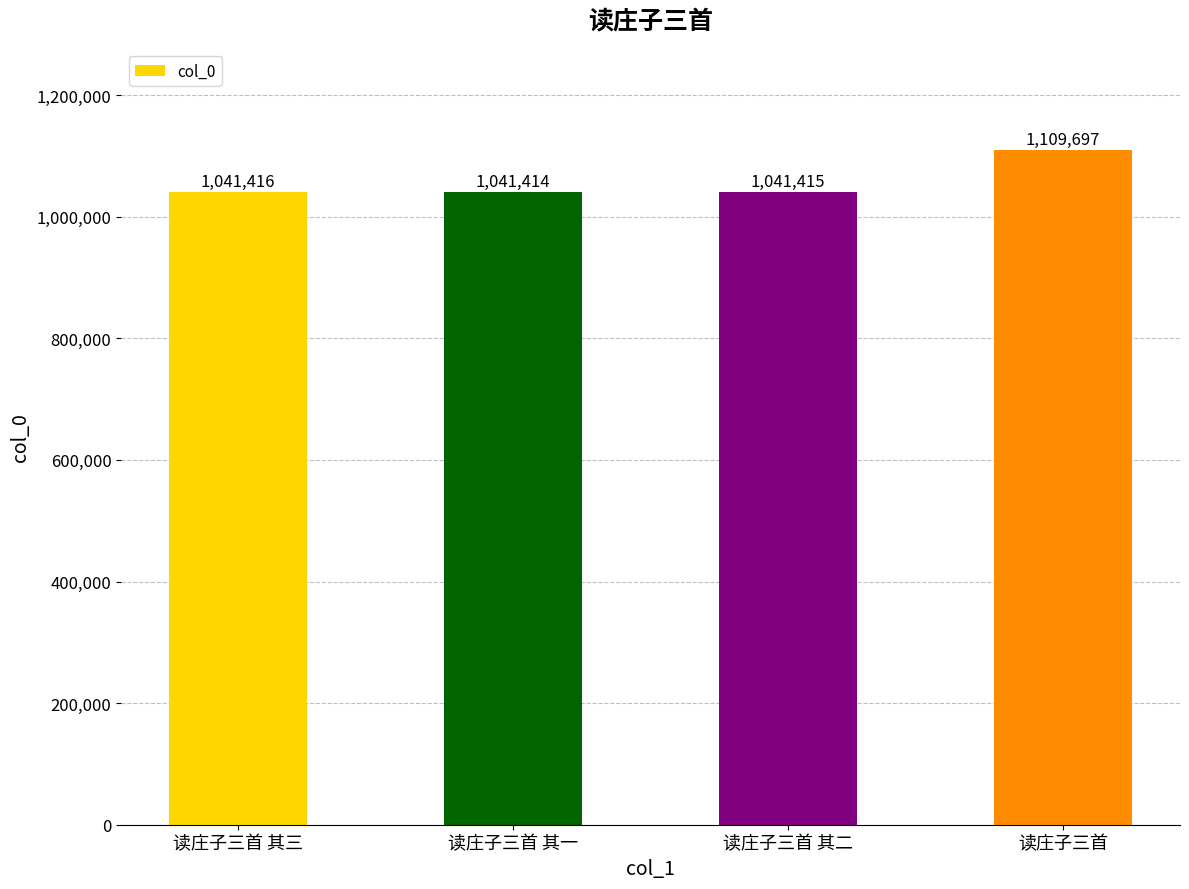

Which label corresponds to the largest value in the chart?

读庄子三首